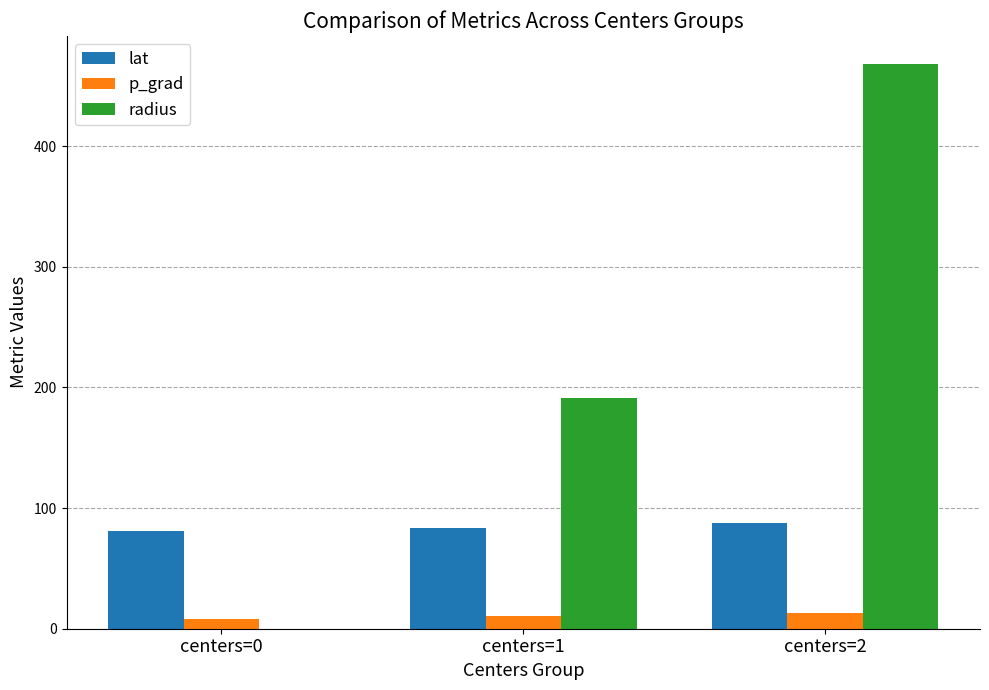

What is the maximum value shown in the chart?

468.0